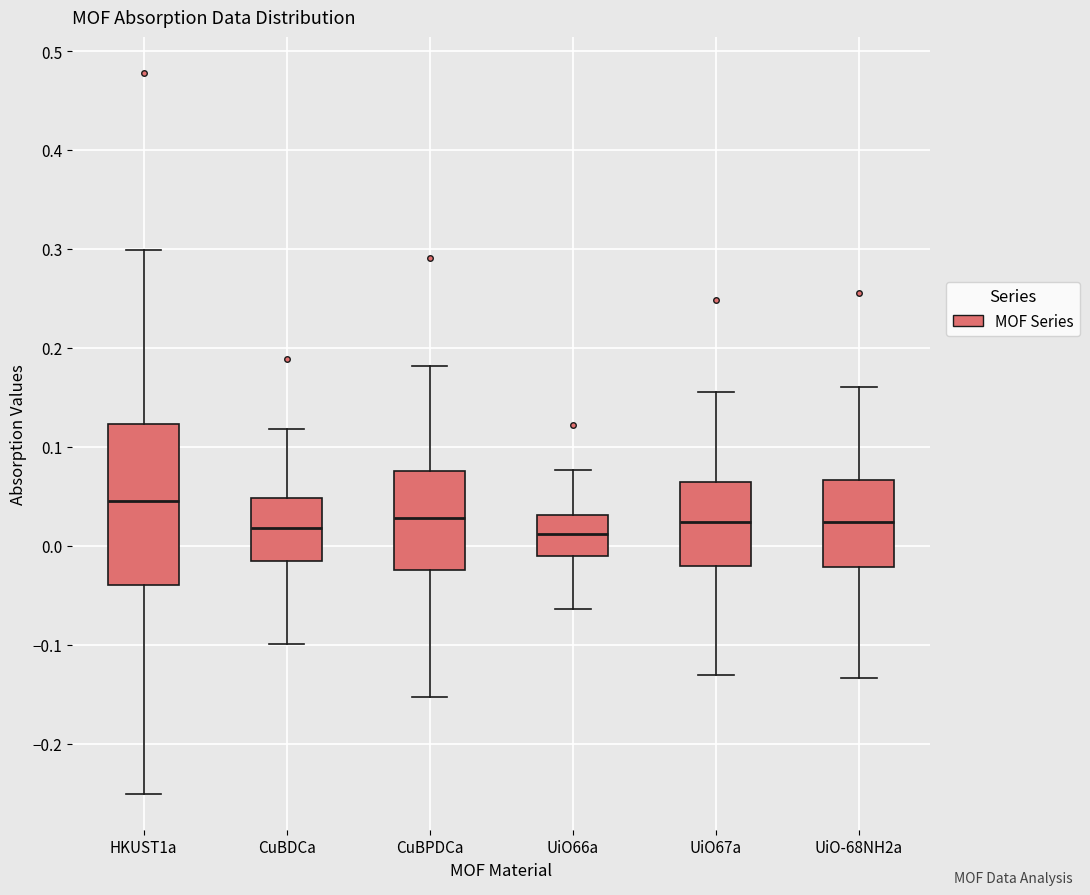

Reading left to right, transcribe this box plot: for each box, give where its median line is, the range the box spans, and where its two whiskers end, as read against the y-axis. The values are not printed on the chart, so give them approximately, as read against the axis.

HKUST1a: median 0.05, box -0.04 to 0.12, whiskers -0.25 to 0.30
CuBDCa: median 0.02, box -0.02 to 0.05, whiskers -0.10 to 0.12
CuBPDCa: median 0.03, box -0.02 to 0.08, whiskers -0.15 to 0.18
UiO66a: median 0.01, box -0.01 to 0.03, whiskers -0.06 to 0.08
UiO67a: median 0.02, box -0.02 to 0.06, whiskers -0.13 to 0.16
UiO-68NH2a: median 0.02, box -0.02 to 0.07, whiskers -0.13 to 0.16